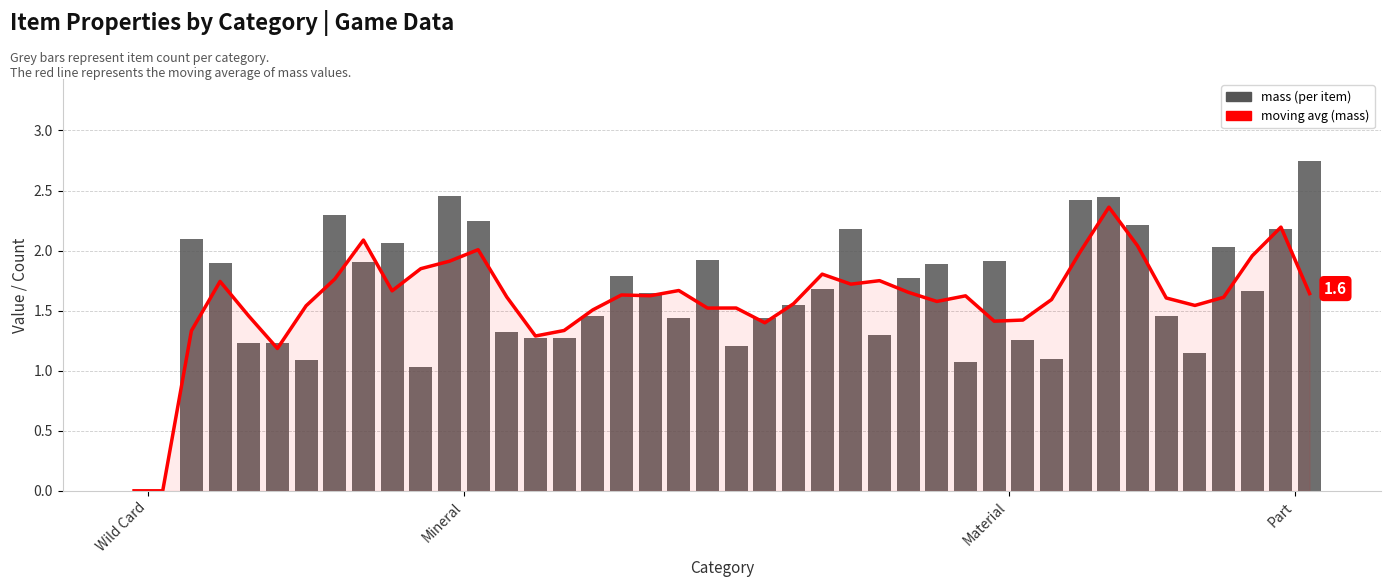

The mass series shows 2 at 2. True or false?

False